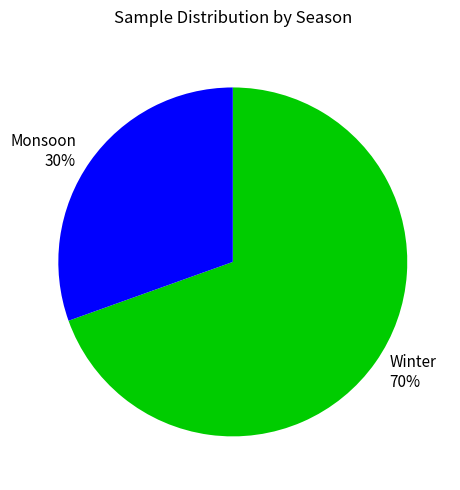

To the nearest percent, what is the average slice percentage?

50%